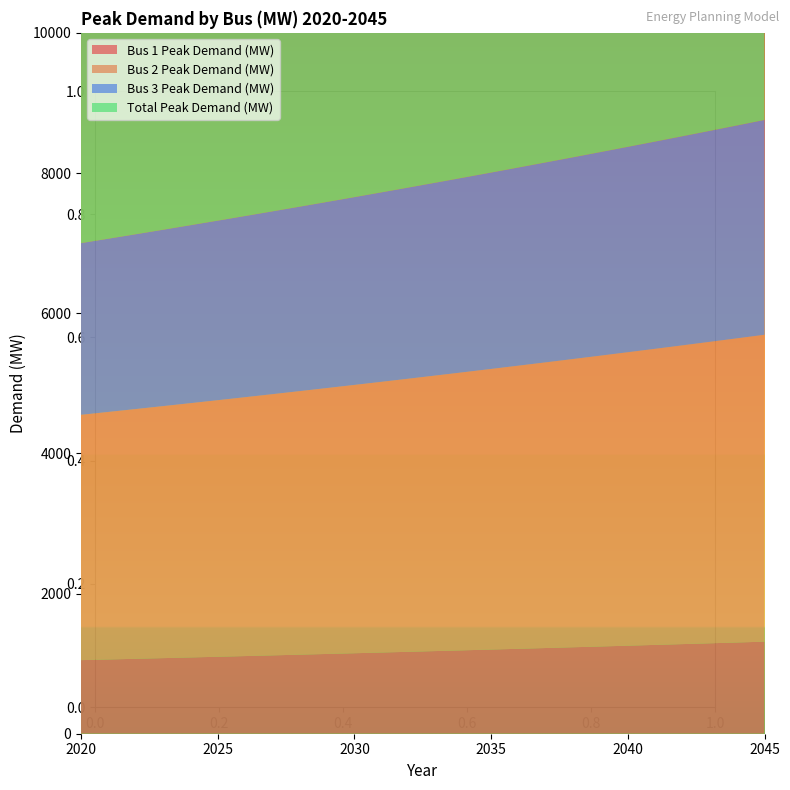

Reading right to left, extract all data points from this chart.

Bus 1 Peak Demand (MW): 2045=1313.6	2044=1301.9	2043=1290.3	2042=1278.8	2041=1267.4	2040=1256.1	2039=1244.9	2038=1233.8	2037=1222.8	2036=1211.8	2035=1201.0	2034=1190.3	2033=1179.7	2032=1169.2	2031=1158.8	2030=1148.4	2029=1138.2	2028=1128.0	2027=1118.0	2026=1108.0	2025=1098.1	2024=1088.3	2023=1078.6	2022=1069.0	2021=1059.5	2020=1050.0
Bus 2 Peak Demand (MW): 2045=4378.7	2044=4339.7	2043=4301.0	2042=4262.6	2041=4224.6	2040=4186.9	2039=4149.5	2038=4112.5	2037=4075.8	2036=4039.5	2035=4003.5	2034=3967.8	2033=3932.4	2032=3897.3	2031=3862.5	2030=3828.1	2029=3793.9	2028=3760.1	2027=3726.5	2026=3693.3	2025=3660.4	2024=3627.7	2023=3595.4	2022=3563.3	2021=3531.5	2020=3500.0
Bus 3 Peak Demand (MW): 2045=3065.1	2044=3037.8	2043=3010.7	2042=2983.8	2041=2957.2	2040=2930.8	2039=2904.7	2038=2878.8	2037=2853.1	2036=2827.6	2035=2802.4	2034=2777.4	2033=2752.7	2032=2728.1	2031=2703.8	2030=2679.6	2029=2655.7	2028=2632.1	2027=2608.6	2026=2585.3	2025=2562.3	2024=2539.4	2023=2516.7	2022=2494.3	2021=2472.1	2020=2450.0
Total Peak Demand (MW): 2045=8757.4	2044=8679.3	2043=8601.9	2042=8525.2	2041=8449.1	2040=8373.8	2039=8299.1	2038=8225.1	2037=8151.7	2036=8079.0	2035=8006.9	2034=7935.5	2033=7864.7	2032=7794.6	2031=7725.0	2030=7656.1	2029=7587.8	2028=7520.2	2027=7453.1	2026=7386.6	2025=7320.7	2024=7255.4	2023=7190.7	2022=7126.6	2021=7063.0	2020=7000.0